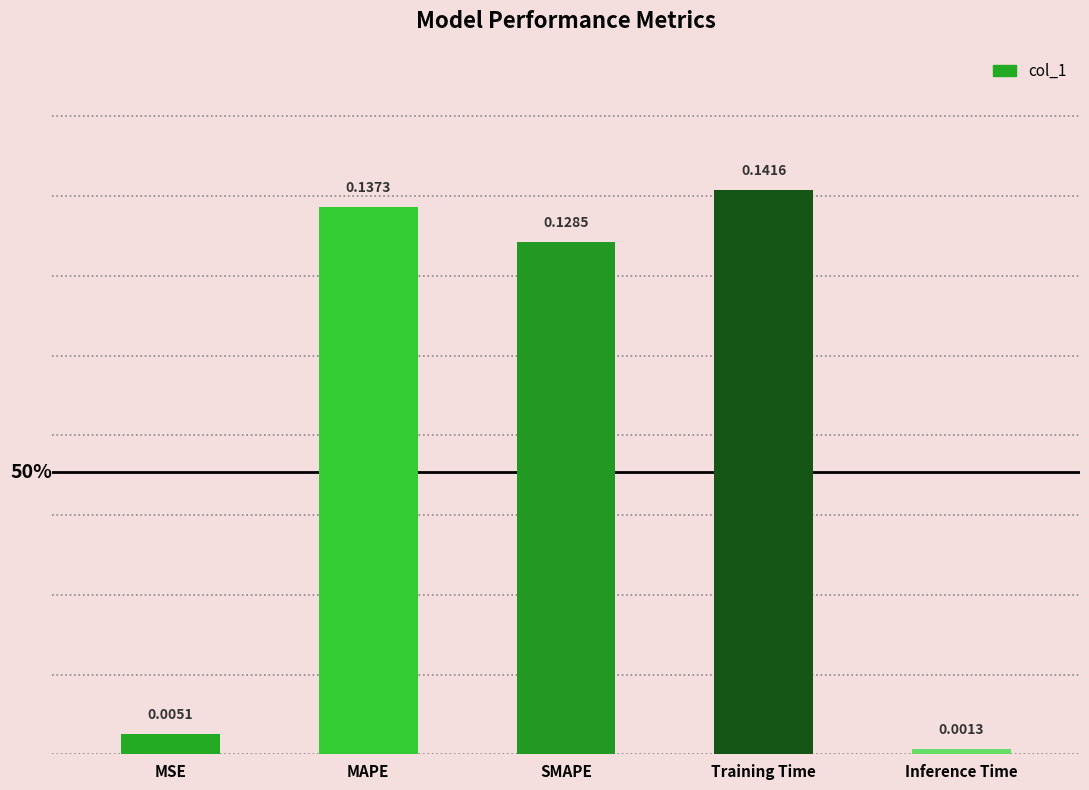

What is the sum of all values?

0.4